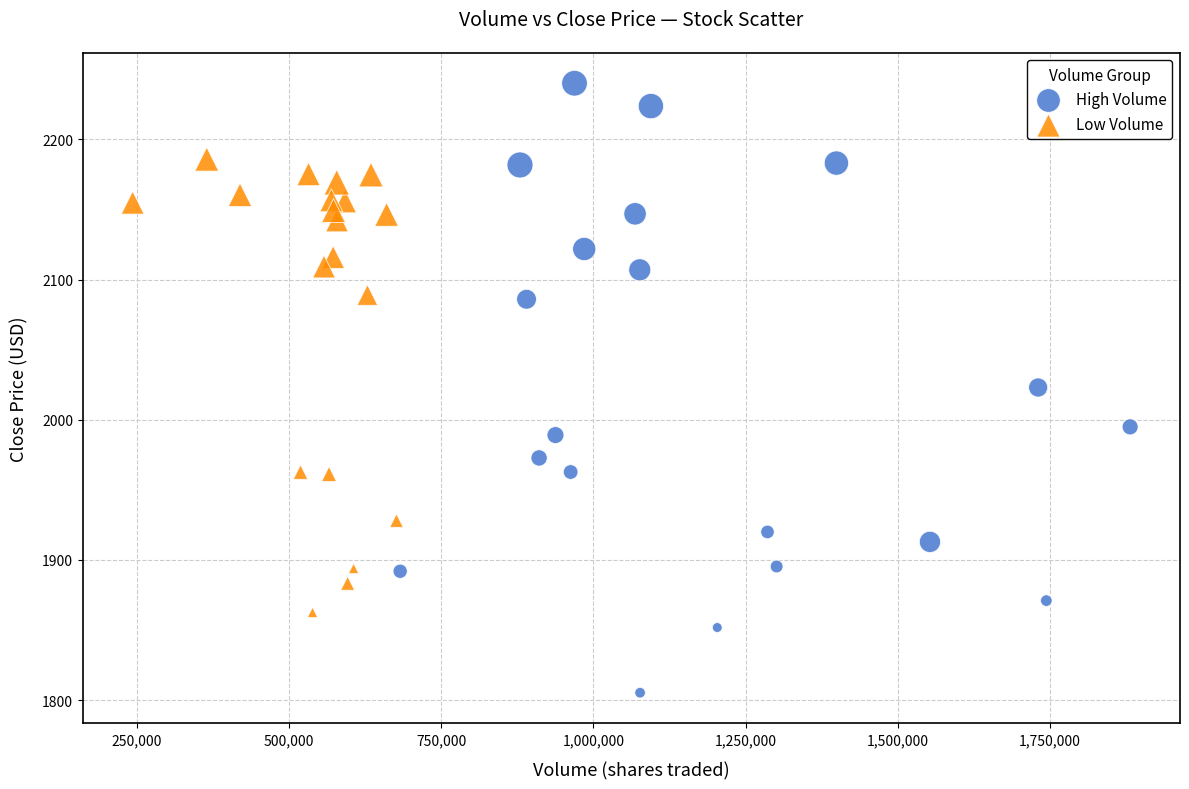

Which series reaches the minimum Y coordinate?

High Volume